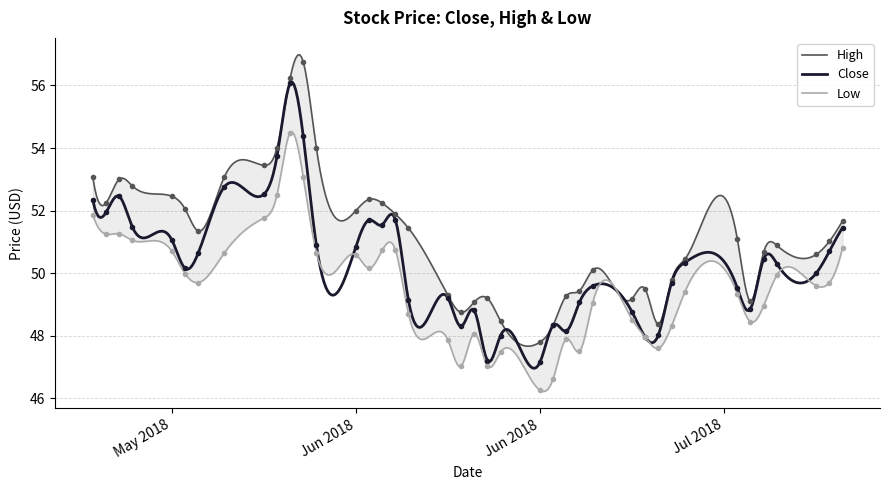

What are all the series names shown in the legend?

Close, High, Low